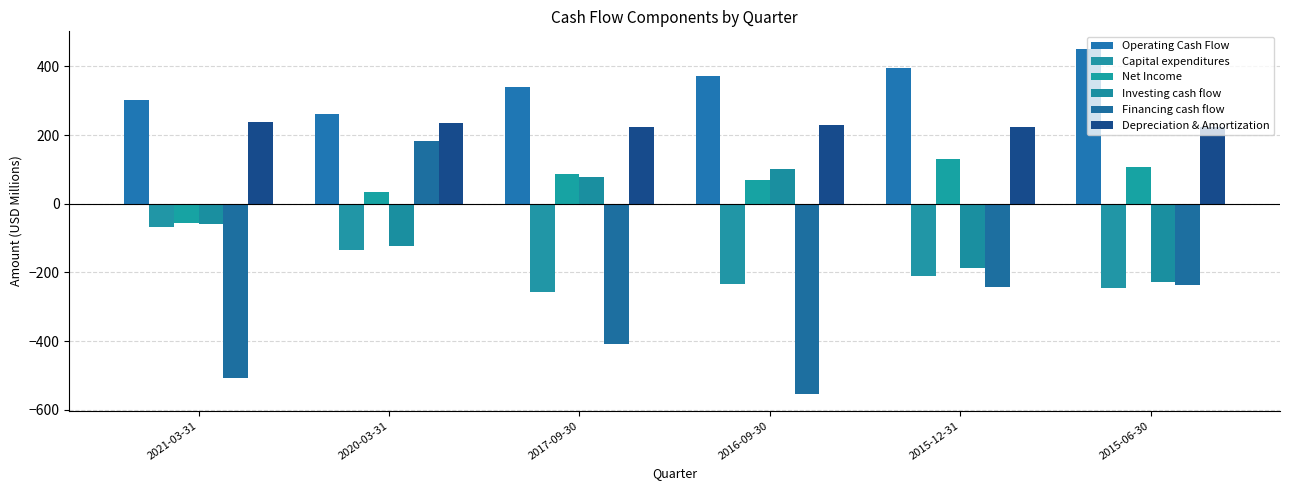

The value of Financing cash flow at 2020-03-31 is 184.3. True or false?

True